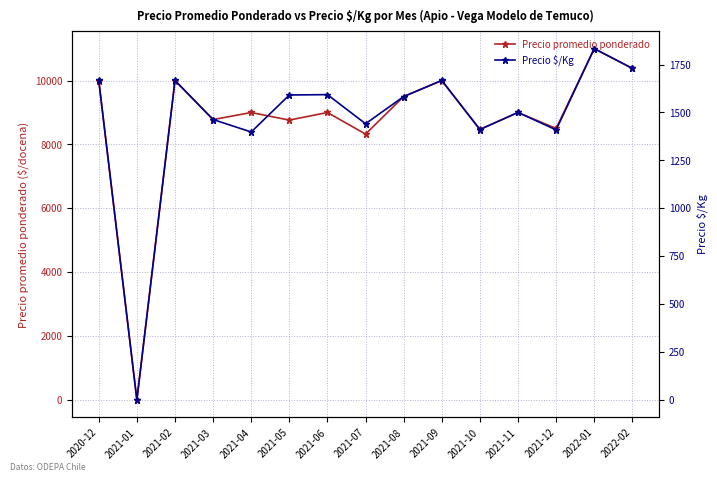

What is the sum of all Precio promedio ponderado values?

130713